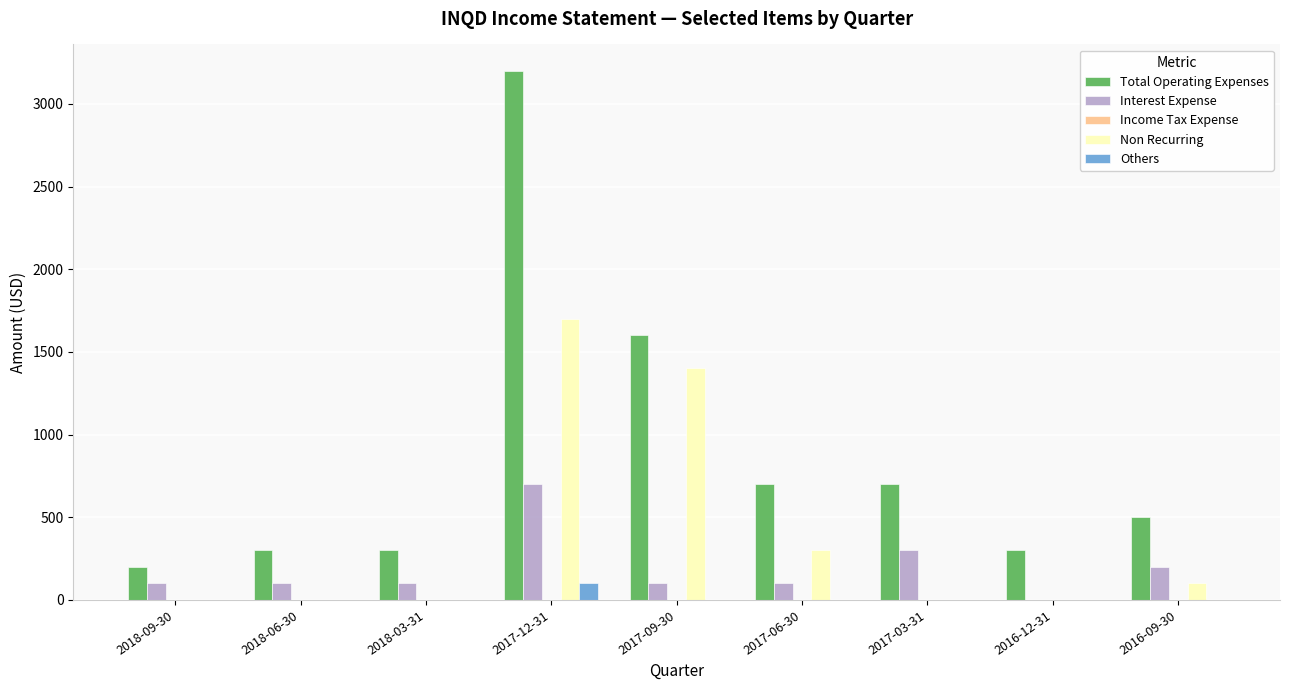

Between 2017-09-30 and 2016-12-31, which series saw the biggest shift?

Non Recurring